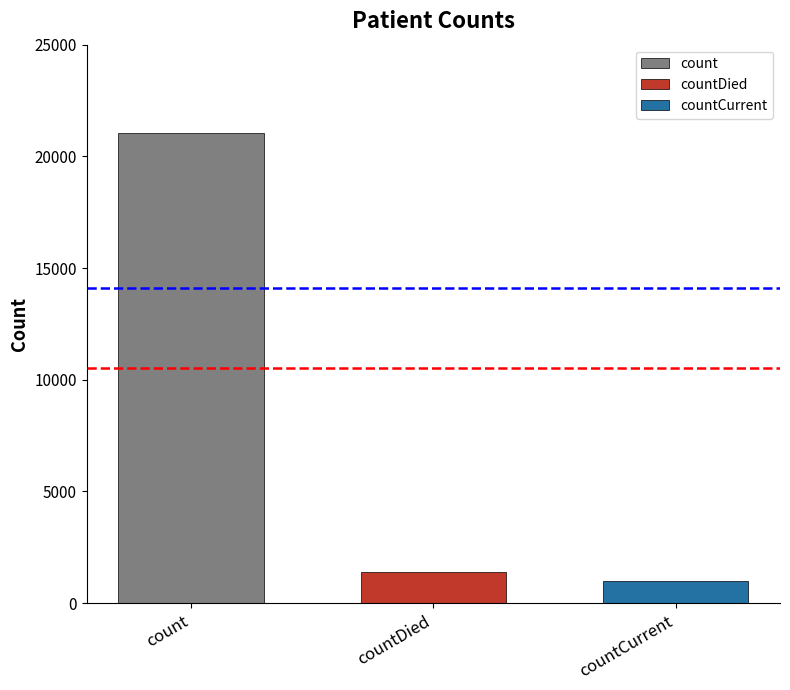

What is the difference between the values at countDied and count?

19645